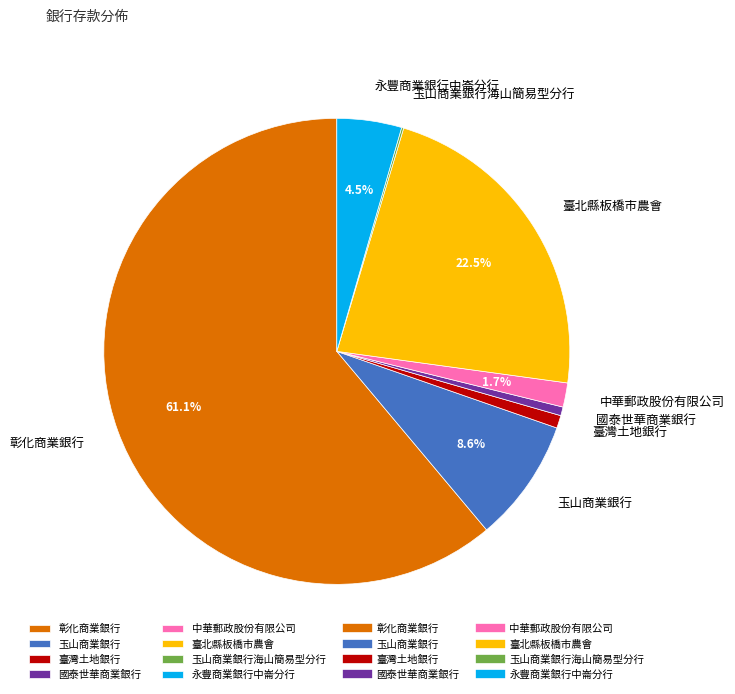

Combined, do 玉山商業銀行 and 臺北縣板橋市農會 account for over 50%?

No